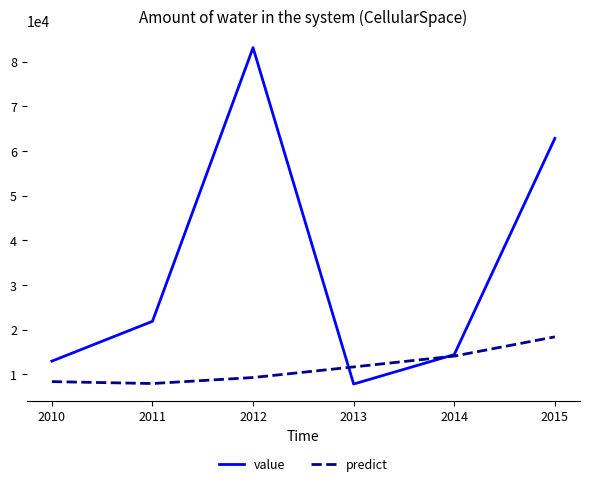

What is the difference between the highest and lowest values at 2014?

341.1